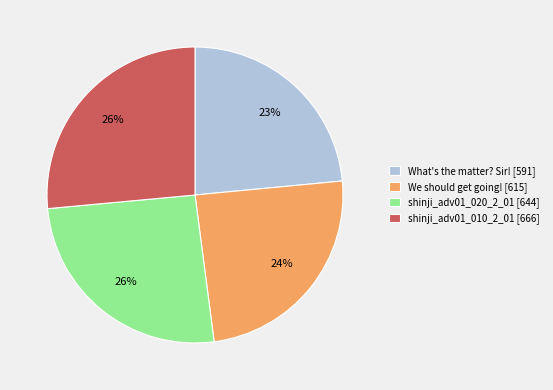

Is it true that shinji_adv01_020_2_01 is 20% of the pie?

False